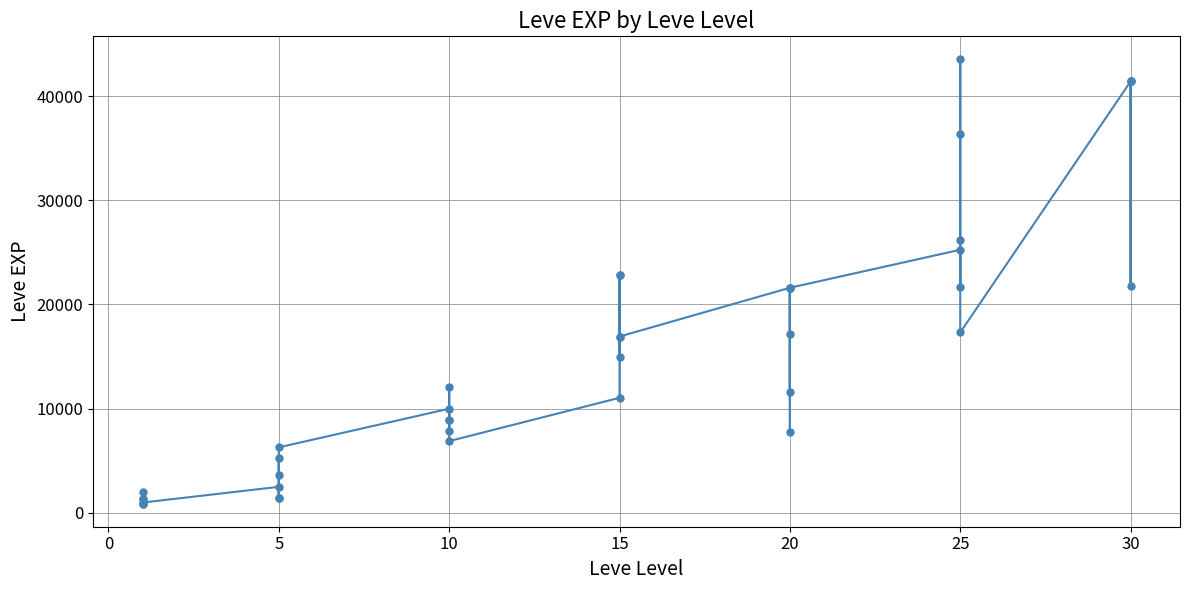

True or false: the data shows 31123 at 25.

False